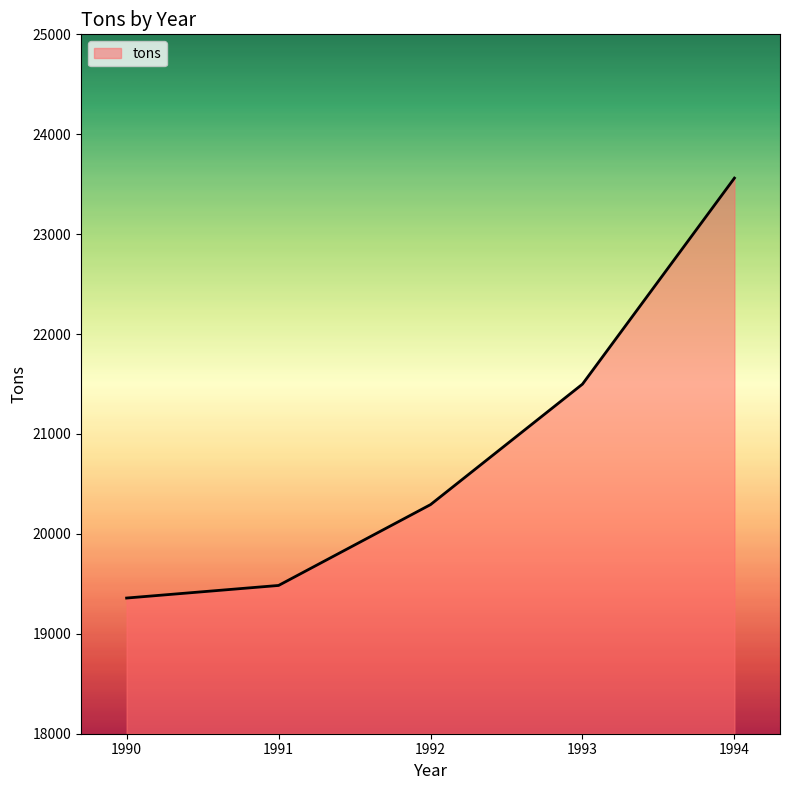

What is the difference between the second highest and second lowest values?

2015